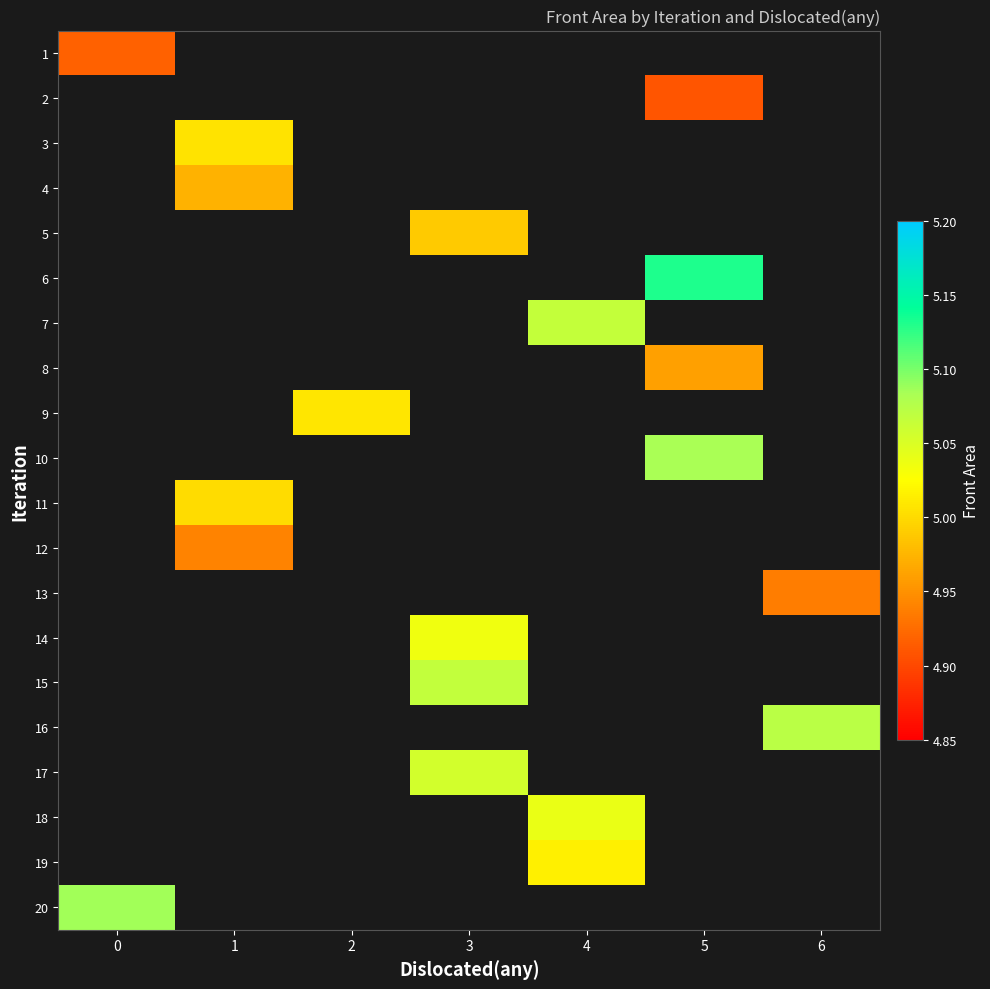

How many distinct data groups are displayed?

20